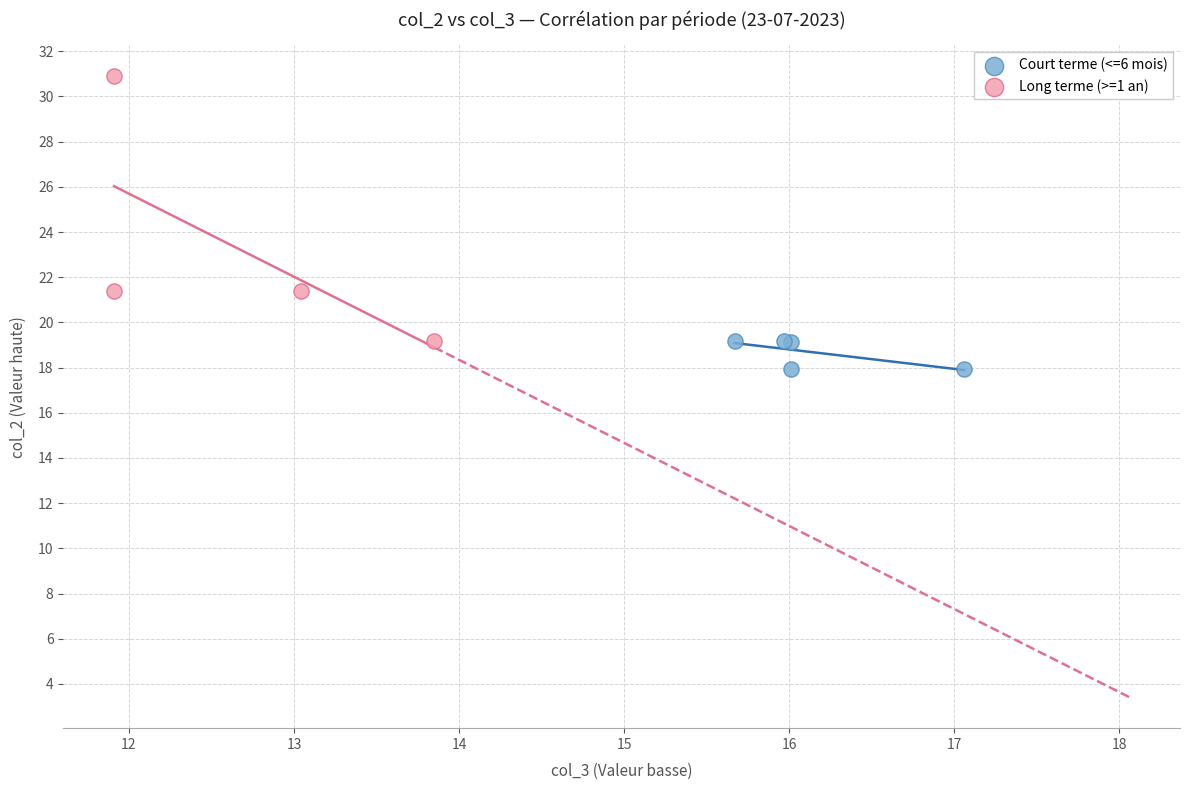

Which series reaches the maximum Y coordinate?

Long terme (>=1 an)